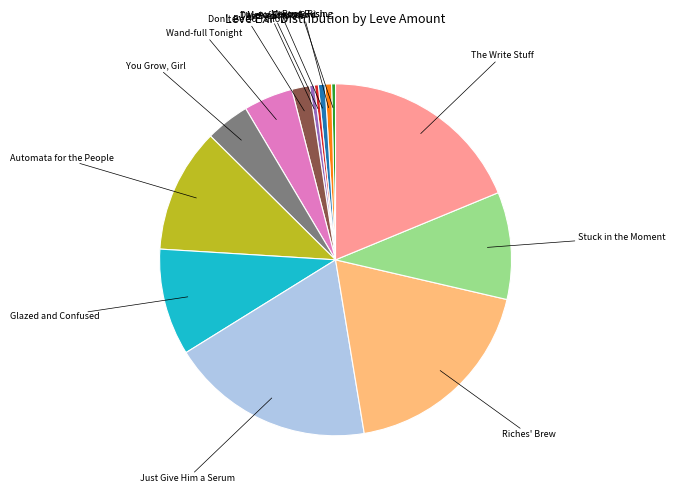

Does any single category account for the majority?

No